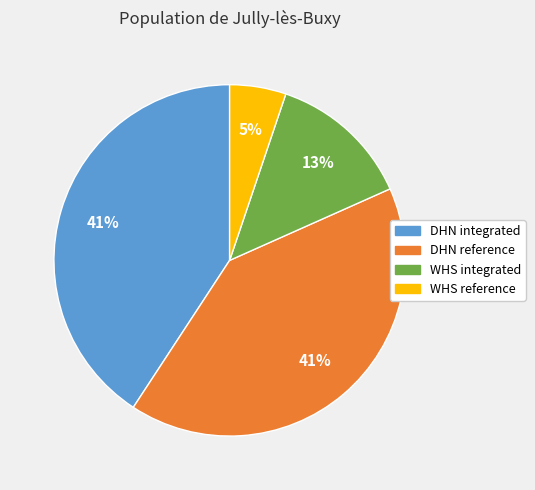

To the nearest percent, what is the combined percentage of DHN integrated and WHS integrated?

54%